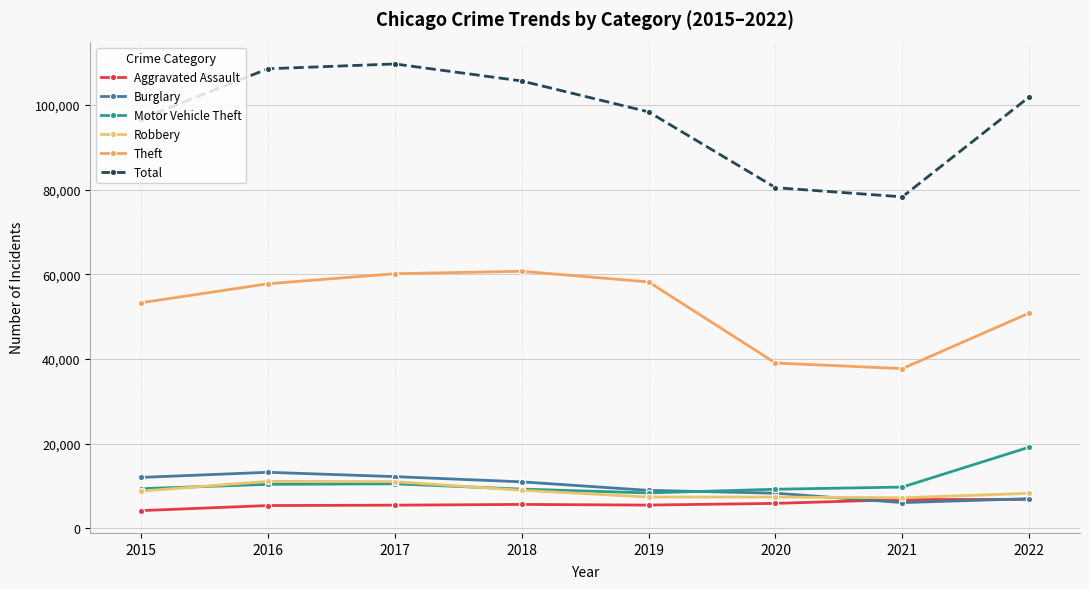

Is the value of Robbery at 2018 greater than the value of Motor Vehicle Theft at 2015?

No